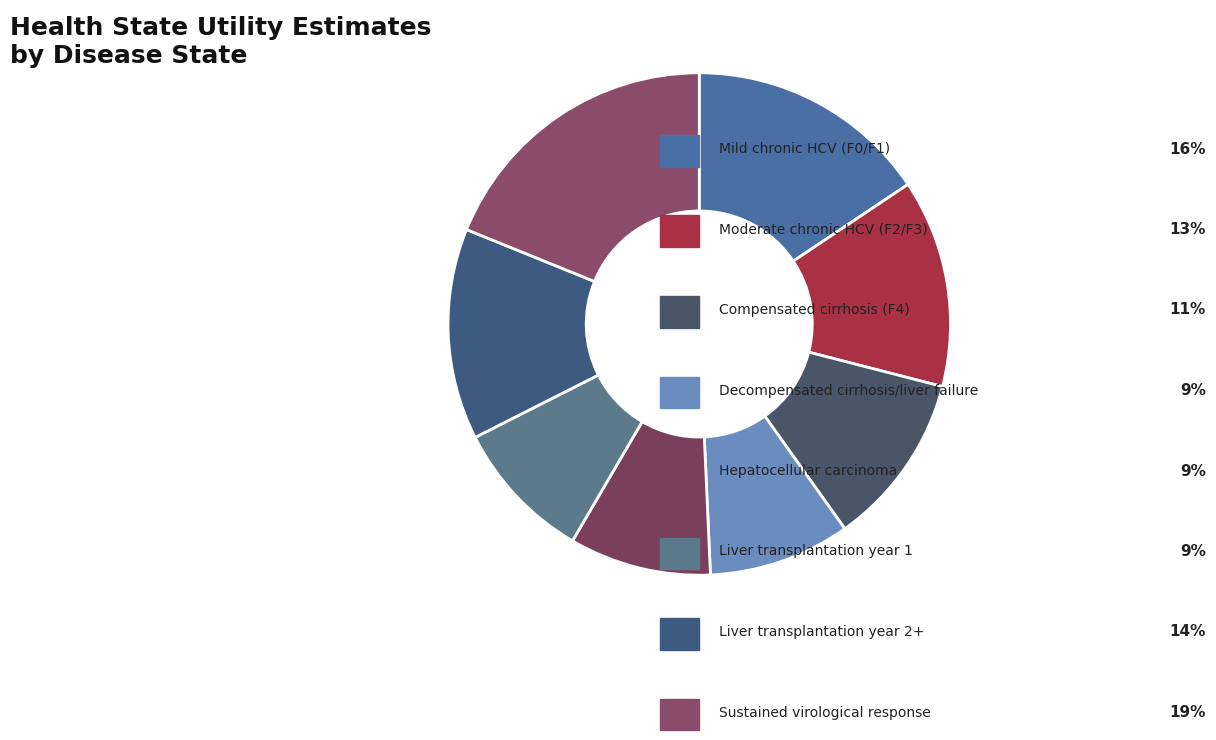

How many segments does this pie chart have?

8